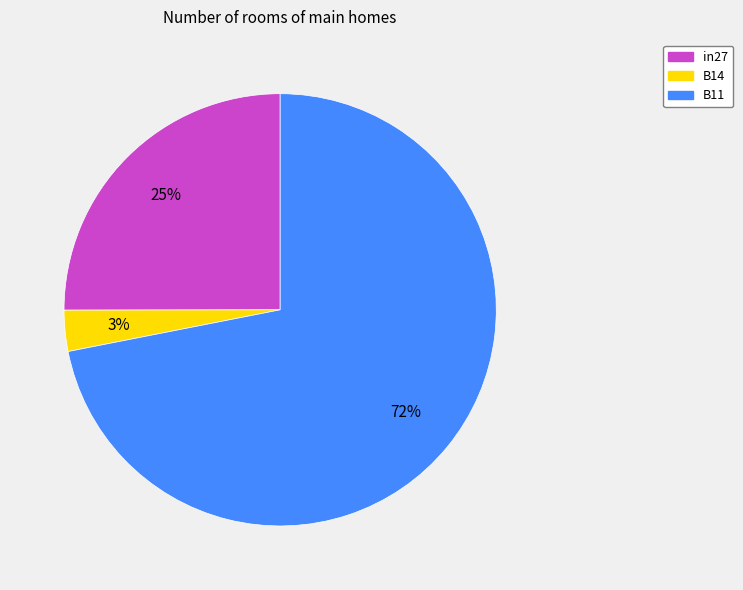

Rank the categories by value from lowest to highest.

B14, in27, B11